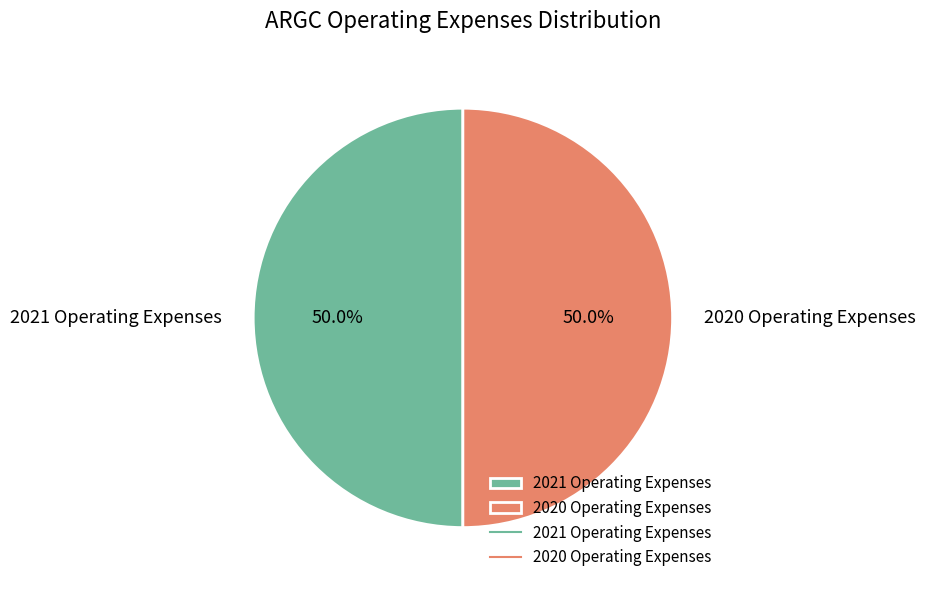

Approximately how many times larger is the value at 2020 Operating Expenses compared to 2021 Operating Expenses?

1.0